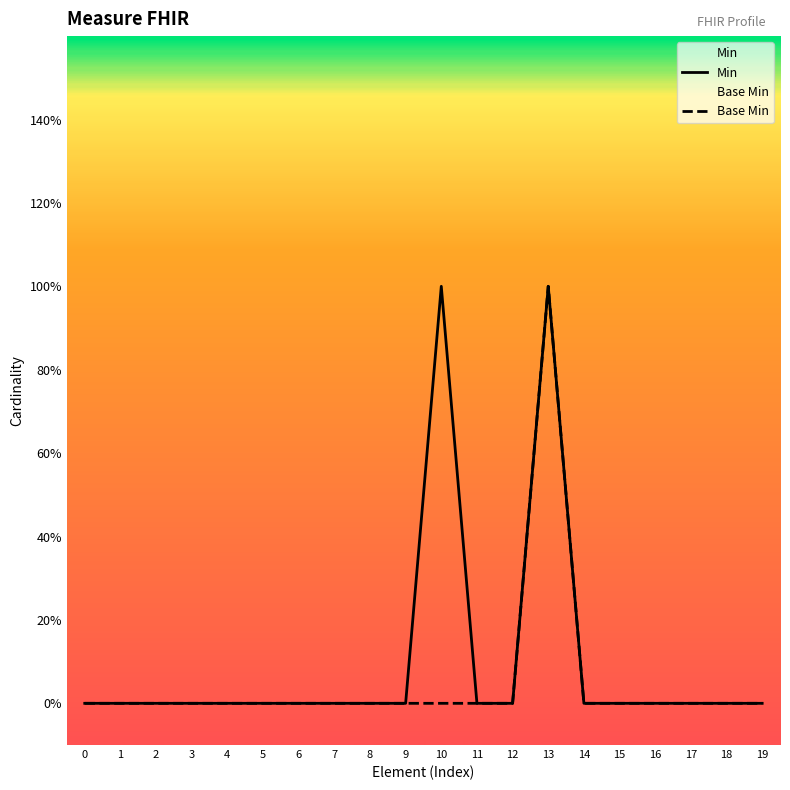

Reading right to left, what are all the values shown in this chart?

Min: 0	0	0	0	0	0	1	0	0	1	0	0	0	0	0	0	0	0	0	0
Base Min: 0	0	0	0	0	0	1	0	0	0	0	0	0	0	0	0	0	0	0	0